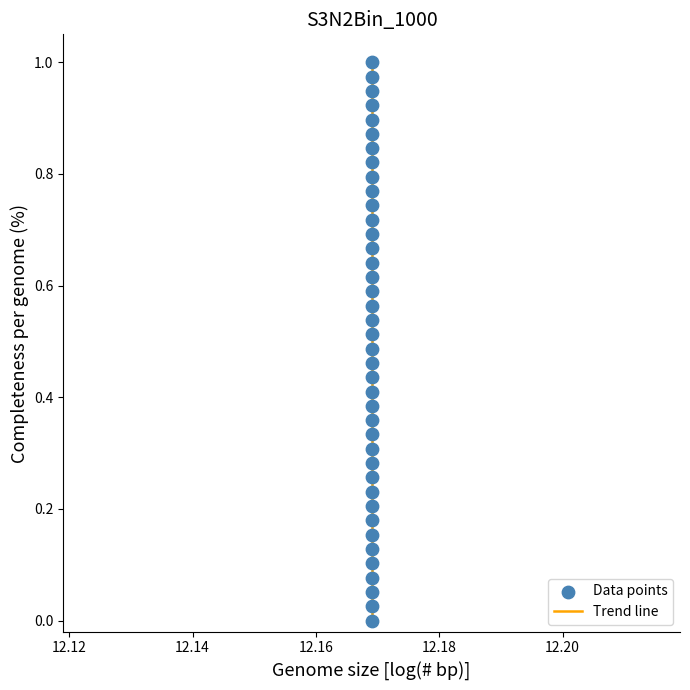

How many lines are shown in the chart?

1